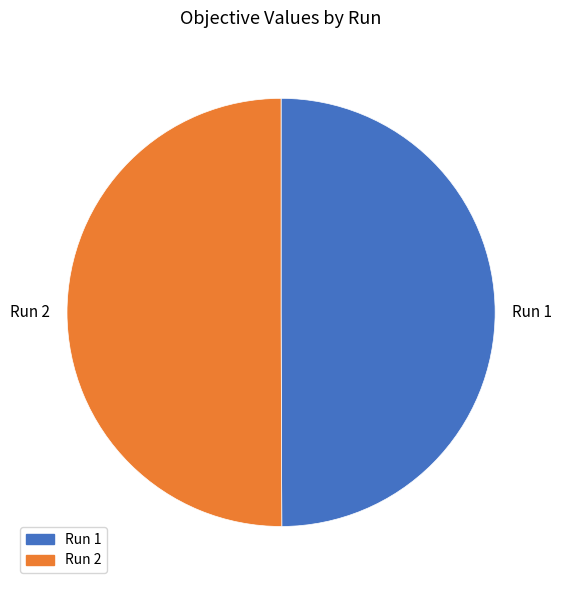

The Run 2 slice represents 36% of the pie. True or false?

False